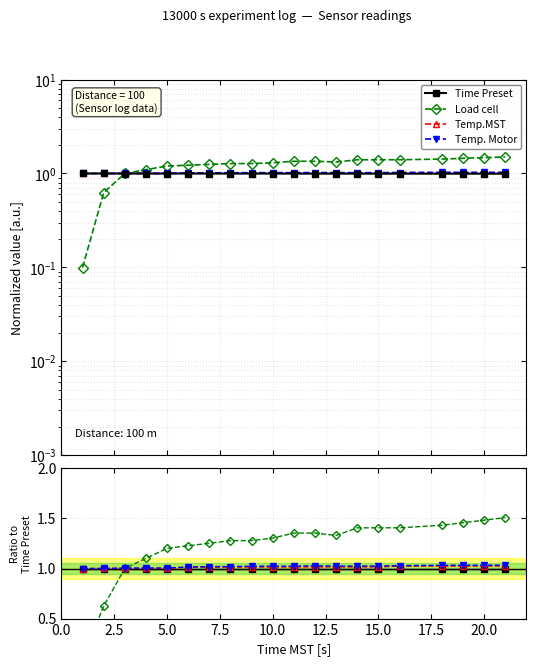

What is the value of the Time Preset point at the 6th from the left?

1.0